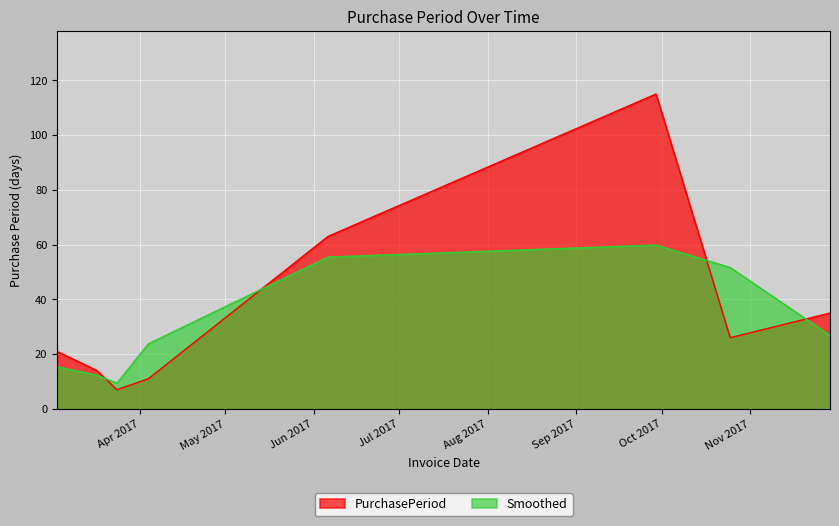

Where is the data nearest to the value 61?

2017-06-06